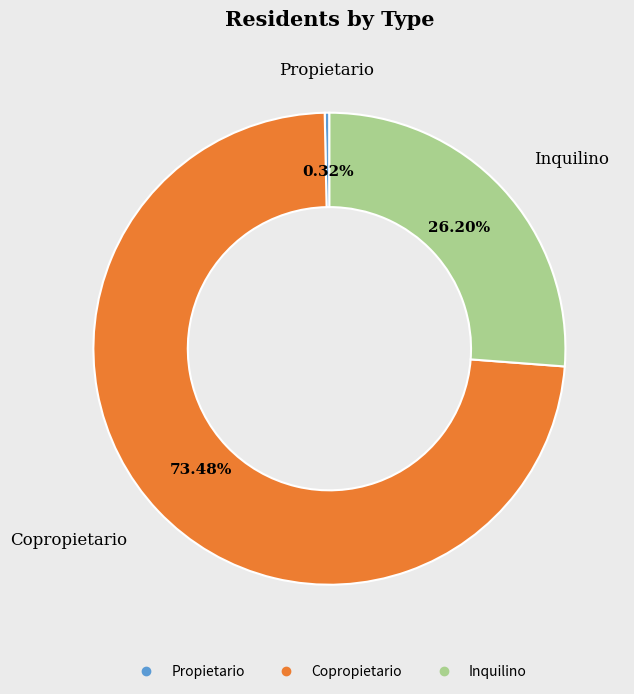

Which has a higher value, Copropietario or Propietario?

Copropietario